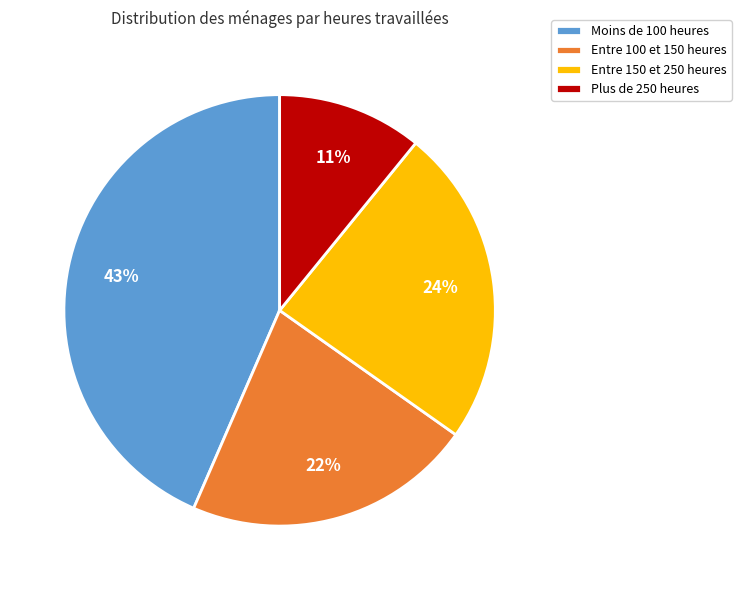

Which category has the smallest portion of the pie?

Plus de 250 heures